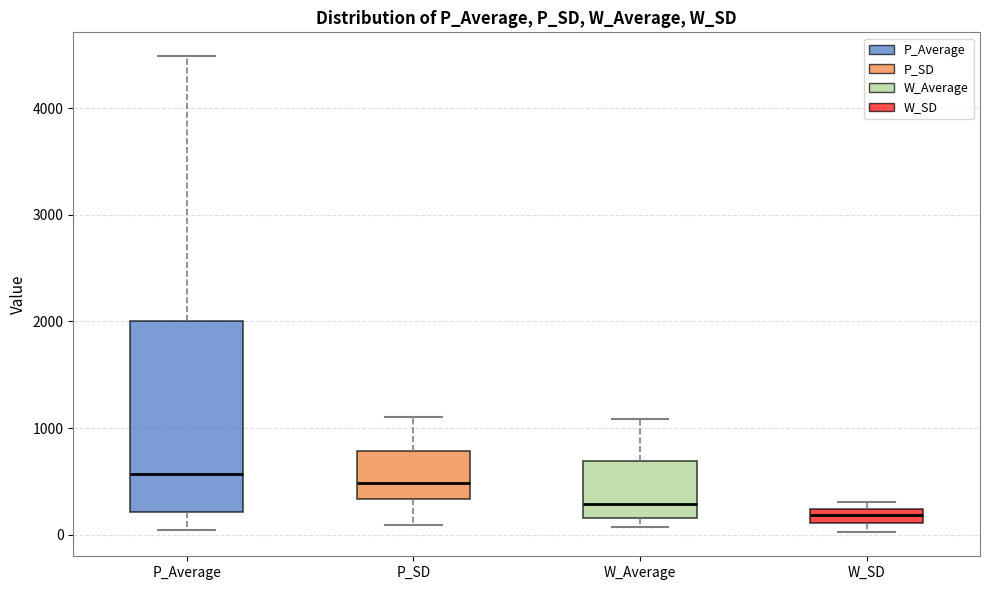

Where is the lower edge of the box for W_SD on the y-axis? The values are not printed on the chart, so give them approximately, as read against the axis.

100